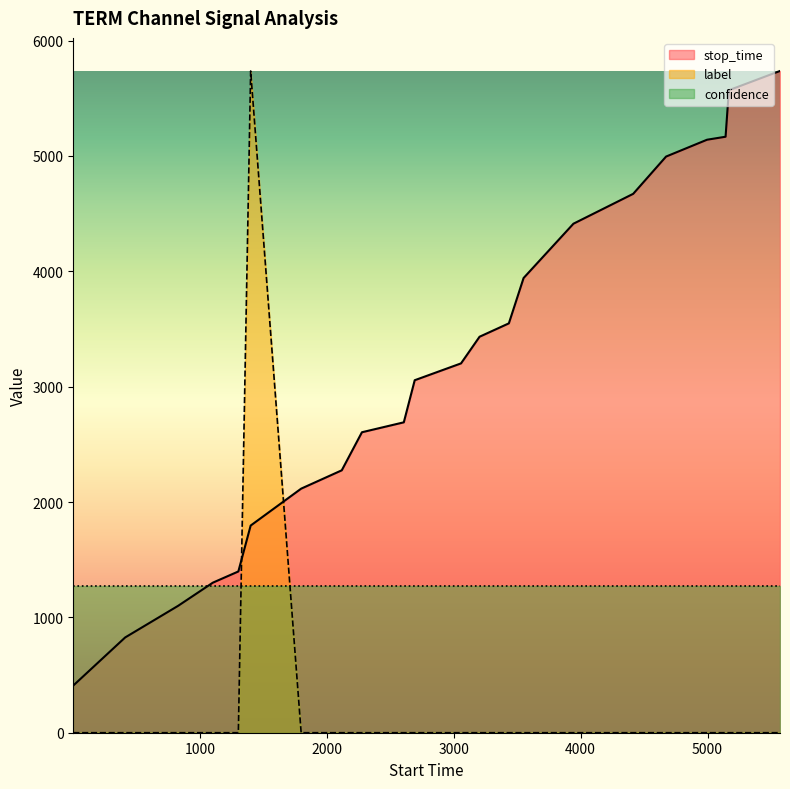

Rank the series by their average value, from lowest to highest.

label, confidence, stop_time